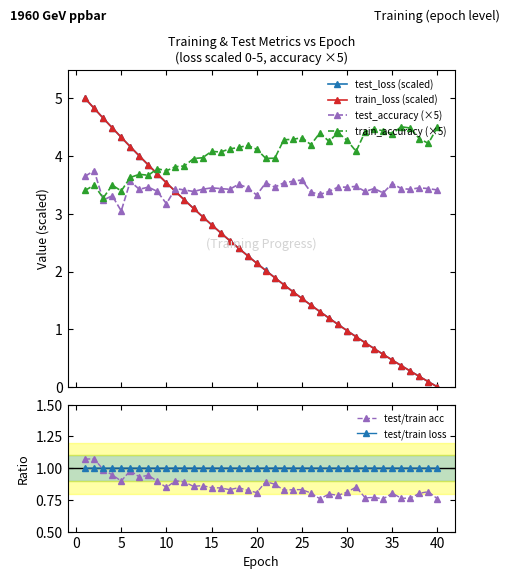

What is the maximum value for test_loss (scaled)?

5.0